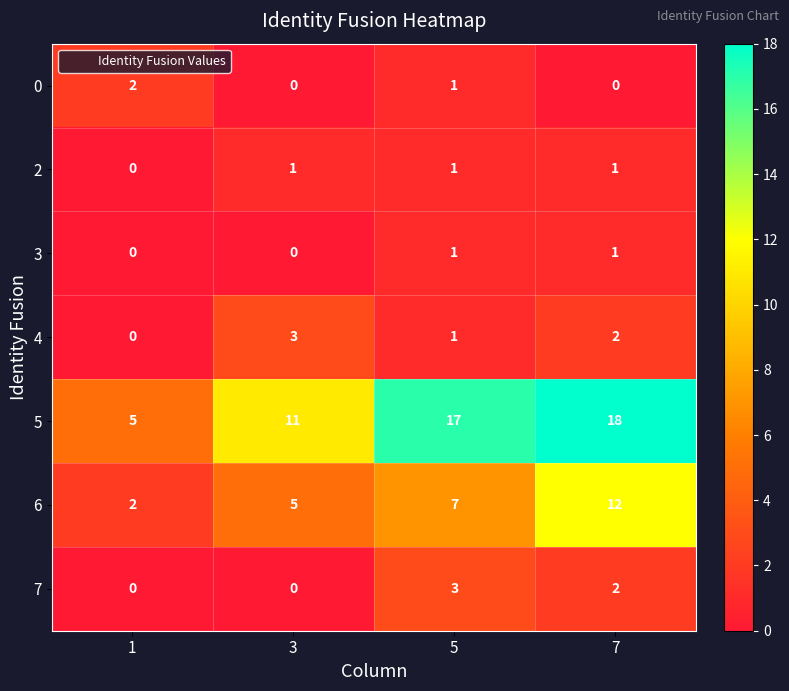

True or false: 0 has a value of -1 at 7.

False